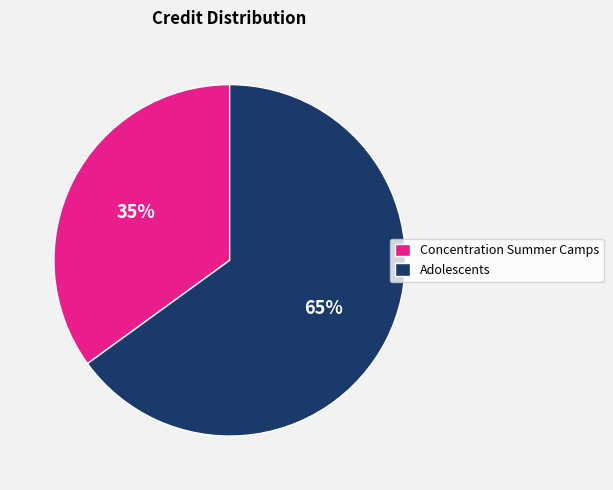

What is the ratio of the value at Adolescents to the value at Concentration Summer Camps?

1.9